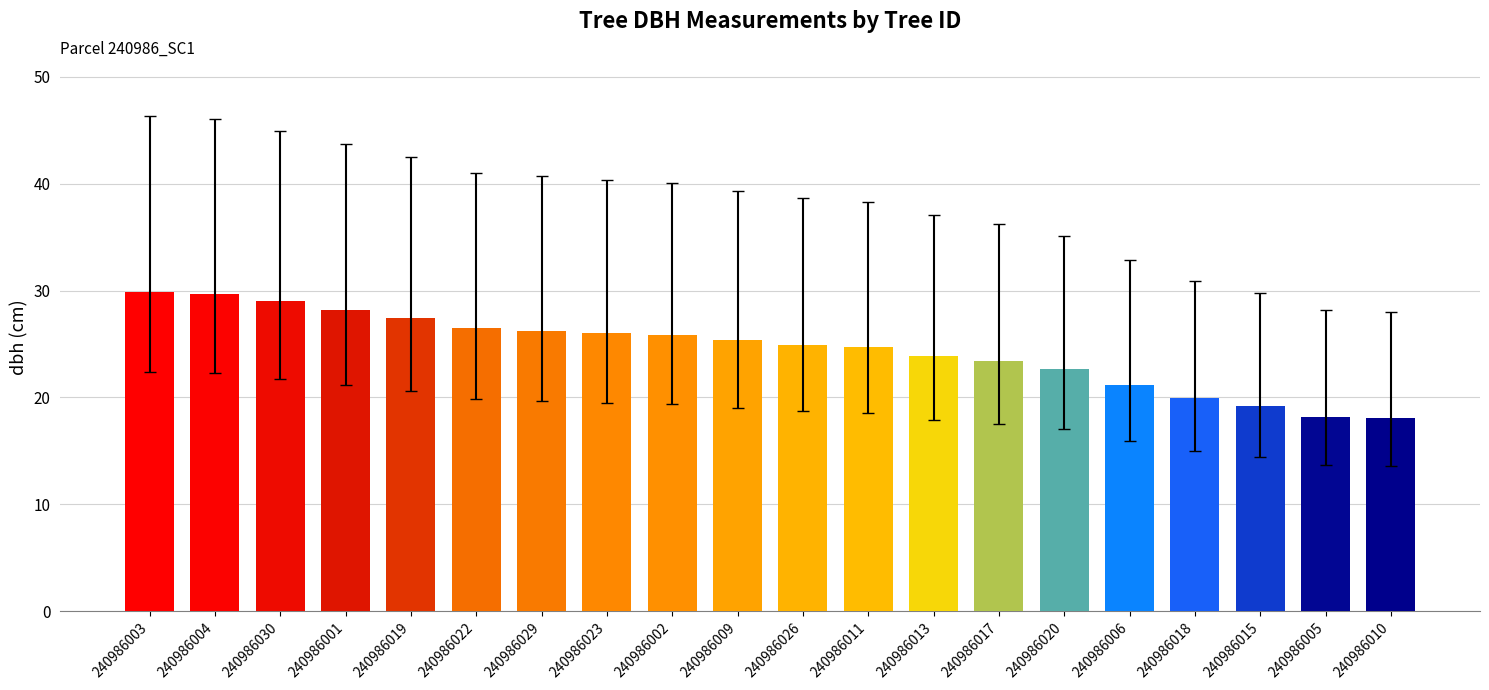

What is the value of the 12th bar from the left?

24.7